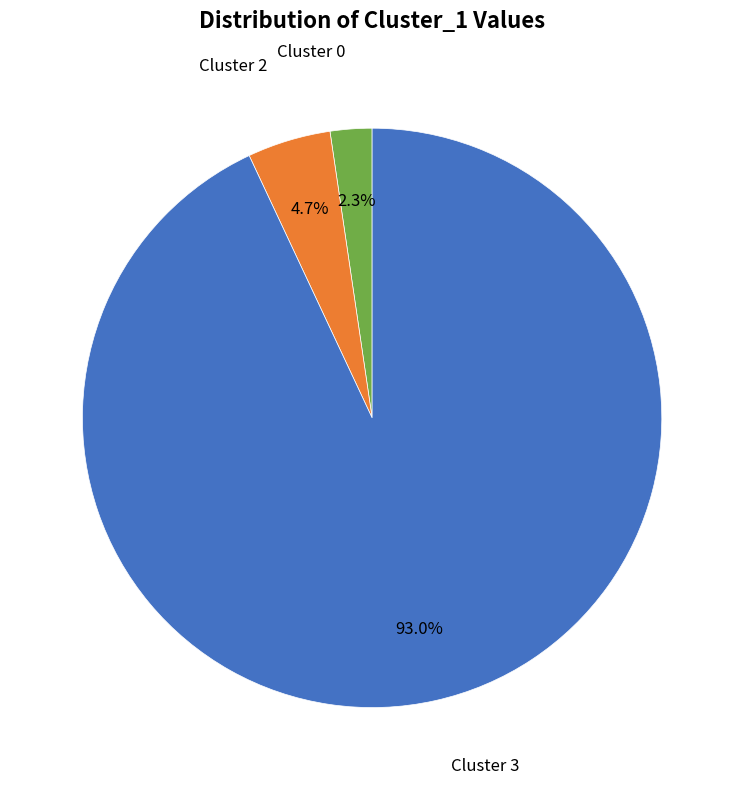

Is there a majority slice in this chart?

Yes